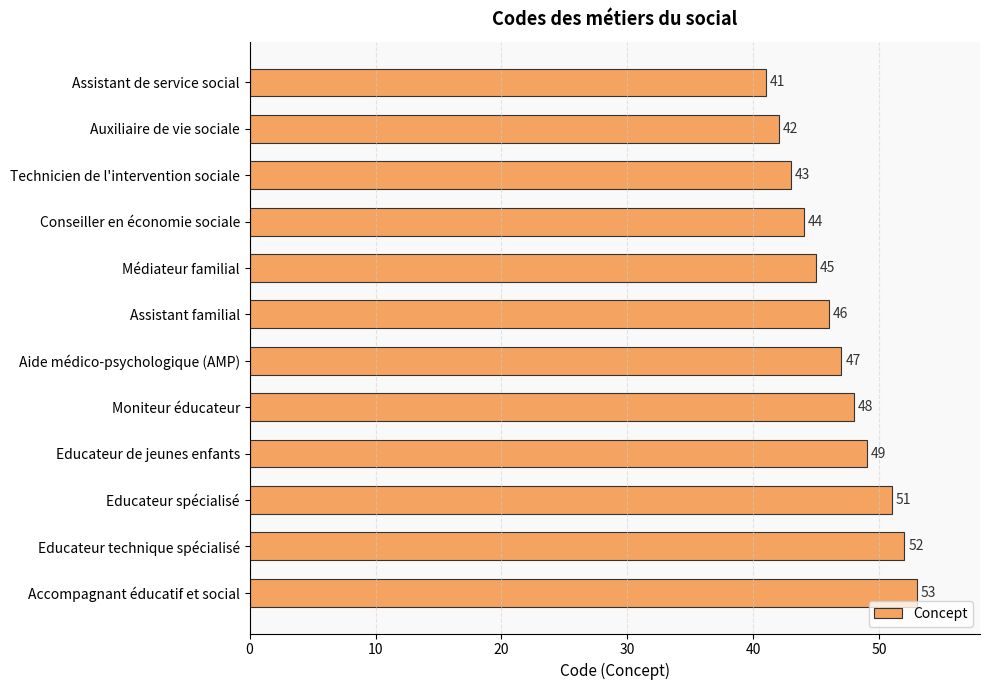

What is the change in value from Assistant de service social to Technicien de l'intervention sociale?

+2